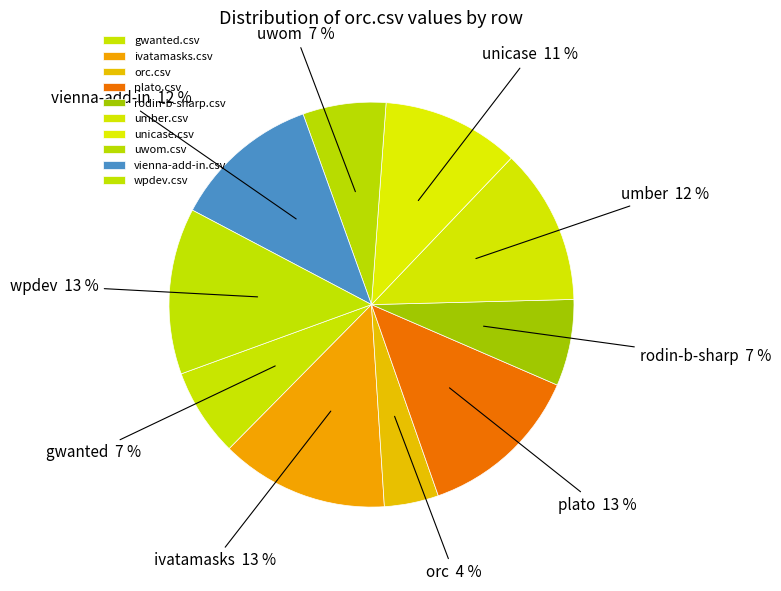

Combined, what portion of the pie is orc.csv and umber.csv?

16.8%